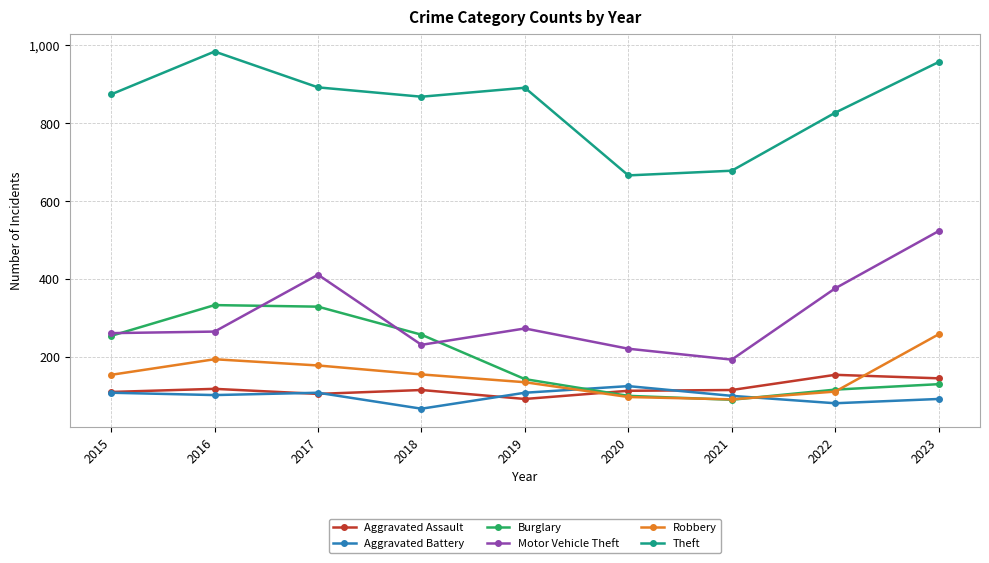

The value of Robbery at 2017 is 178. True or false?

True